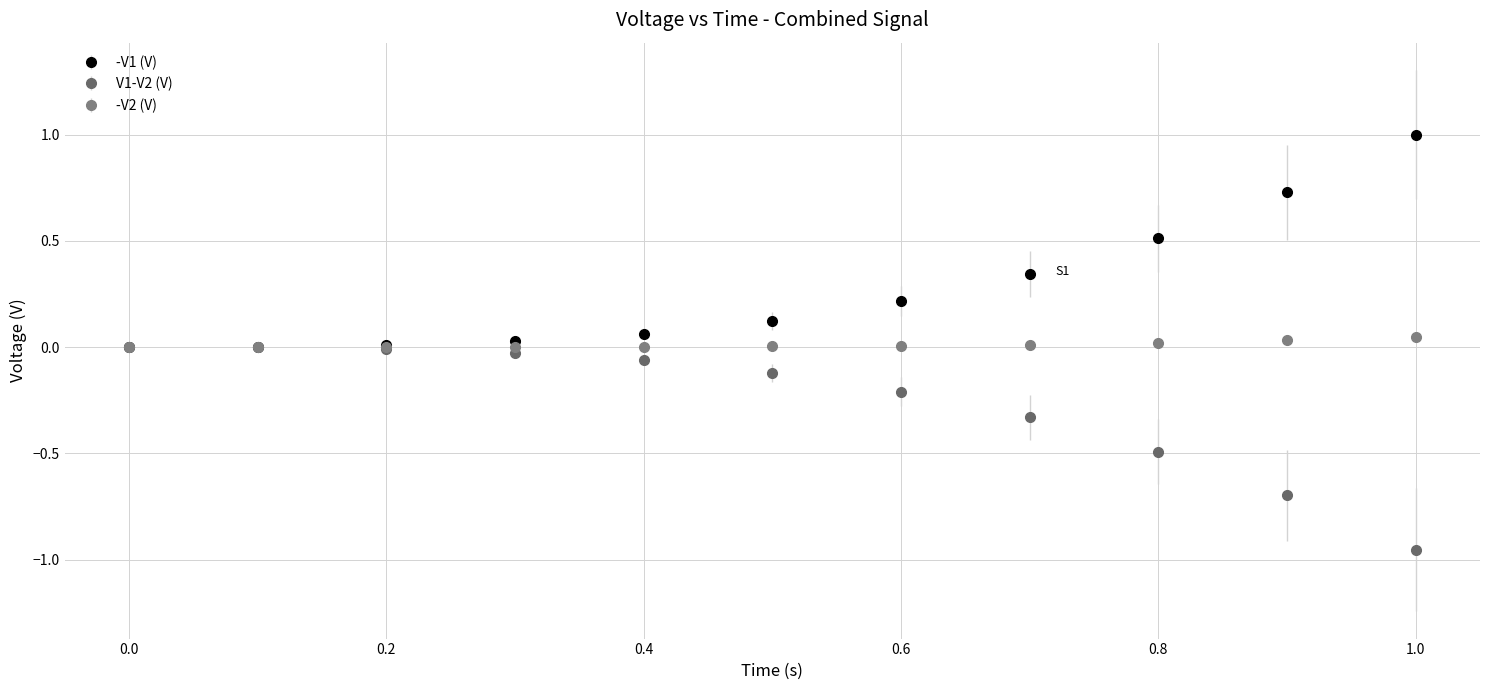

Which series has the largest total across all categories?

-V1 (V)